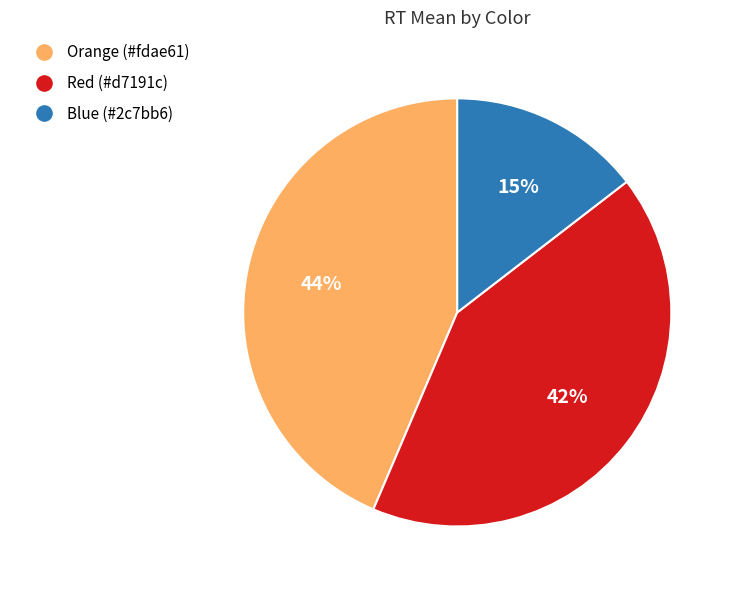

How many slices are in this pie chart?

3